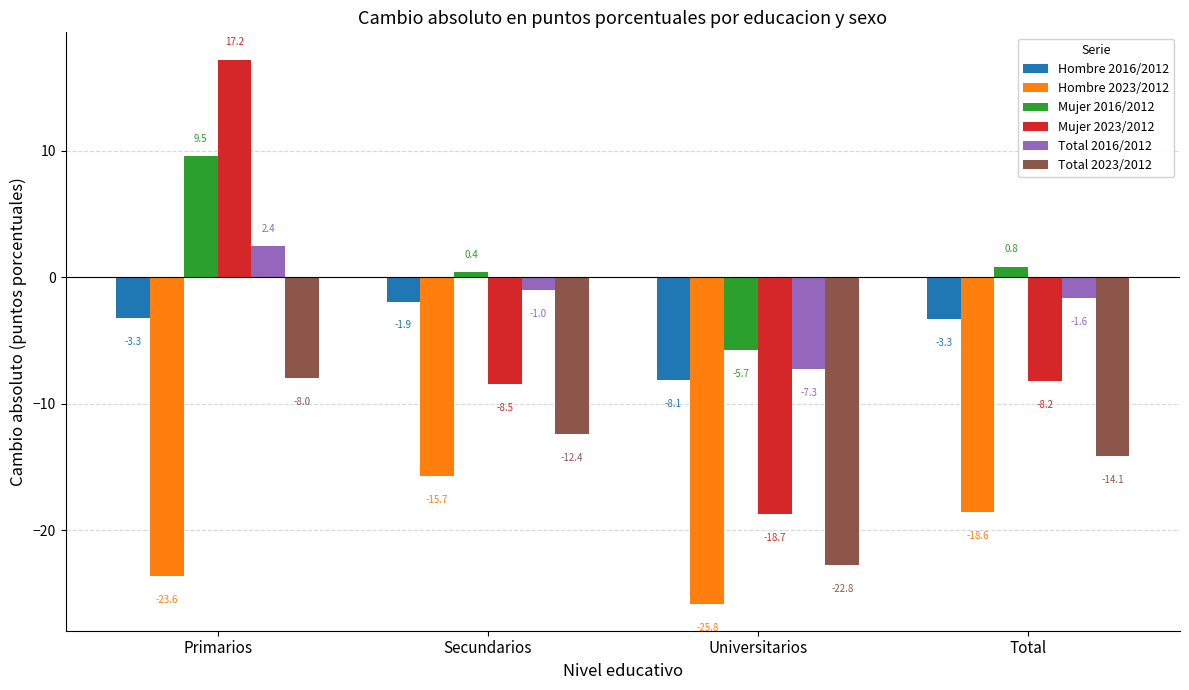

At Universitarios, list the series in order from largest to smallest.

Mujer 2016/2012, Total 2016/2012, Hombre 2016/2012, Mujer 2023/2012, Total 2023/2012, Hombre 2023/2012